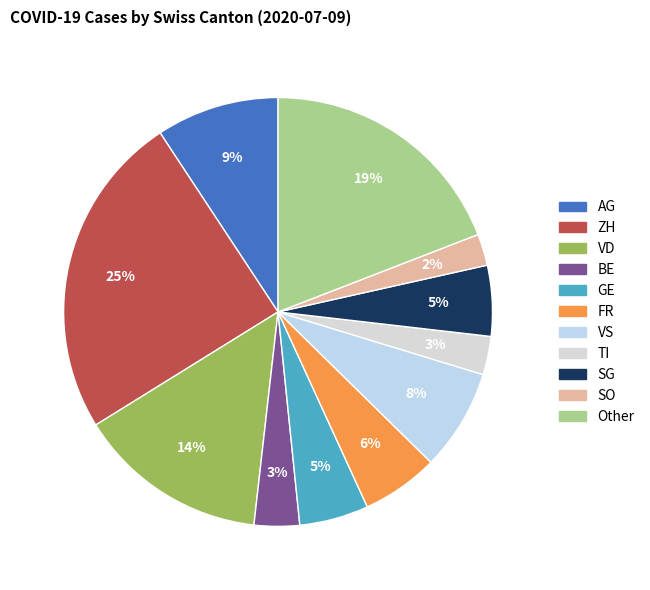

Combined, what portion of the pie is ZH and TI?

27.5%